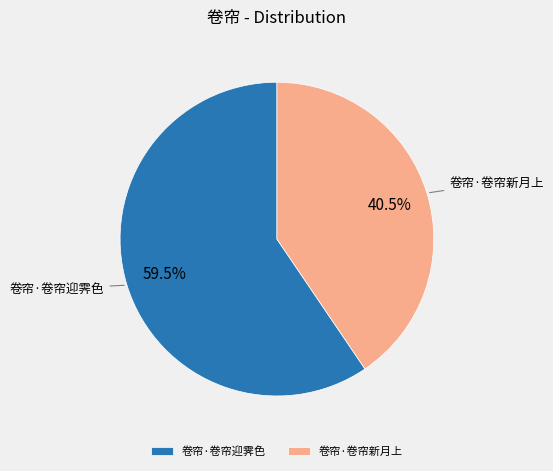

Between 卷帘·卷帘迎霁色 and 卷帘·卷帘新月上, which is larger?

卷帘·卷帘迎霁色